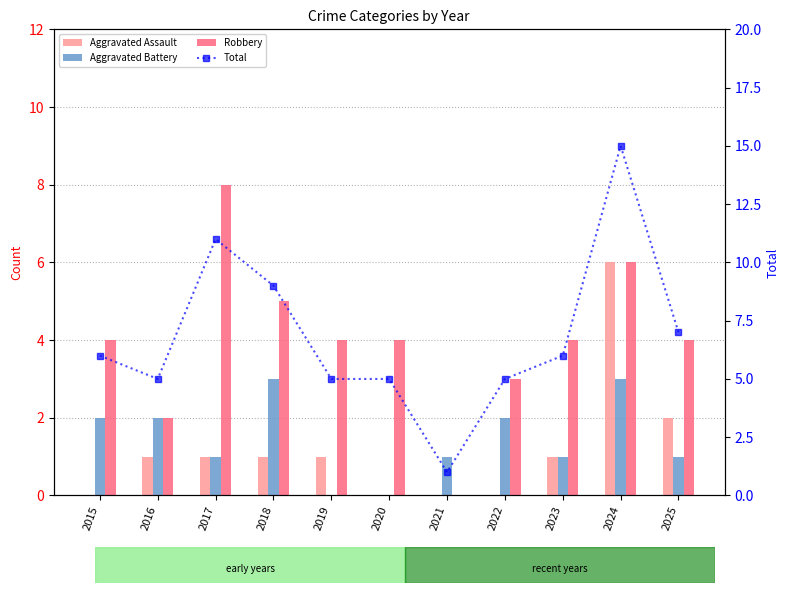

What are all the series names shown in the legend?

Aggravated Assault, Aggravated Battery, Robbery, Total